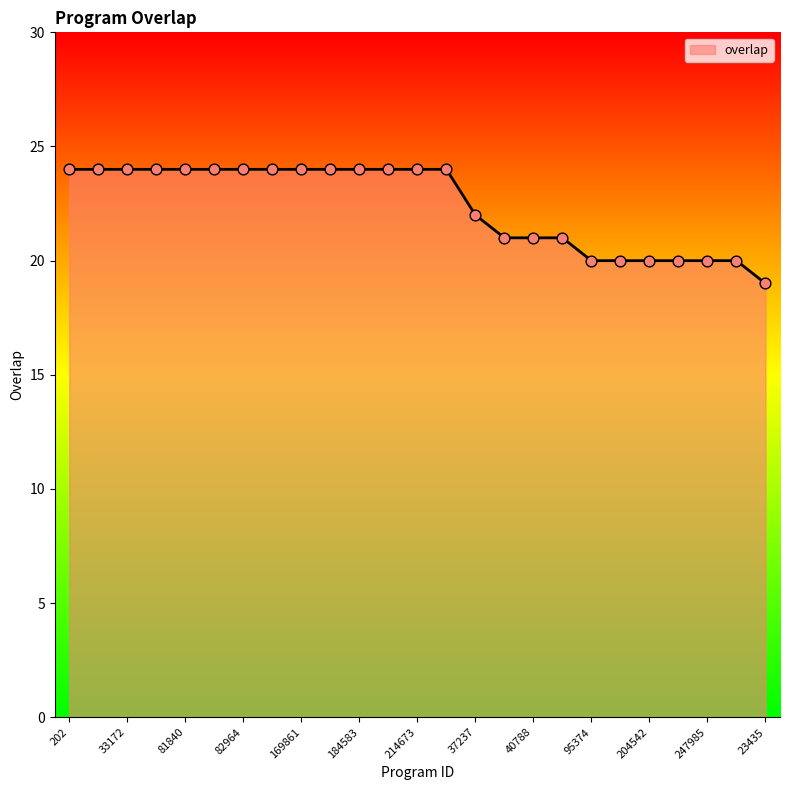

What is the difference between the maximum and minimum values?

5